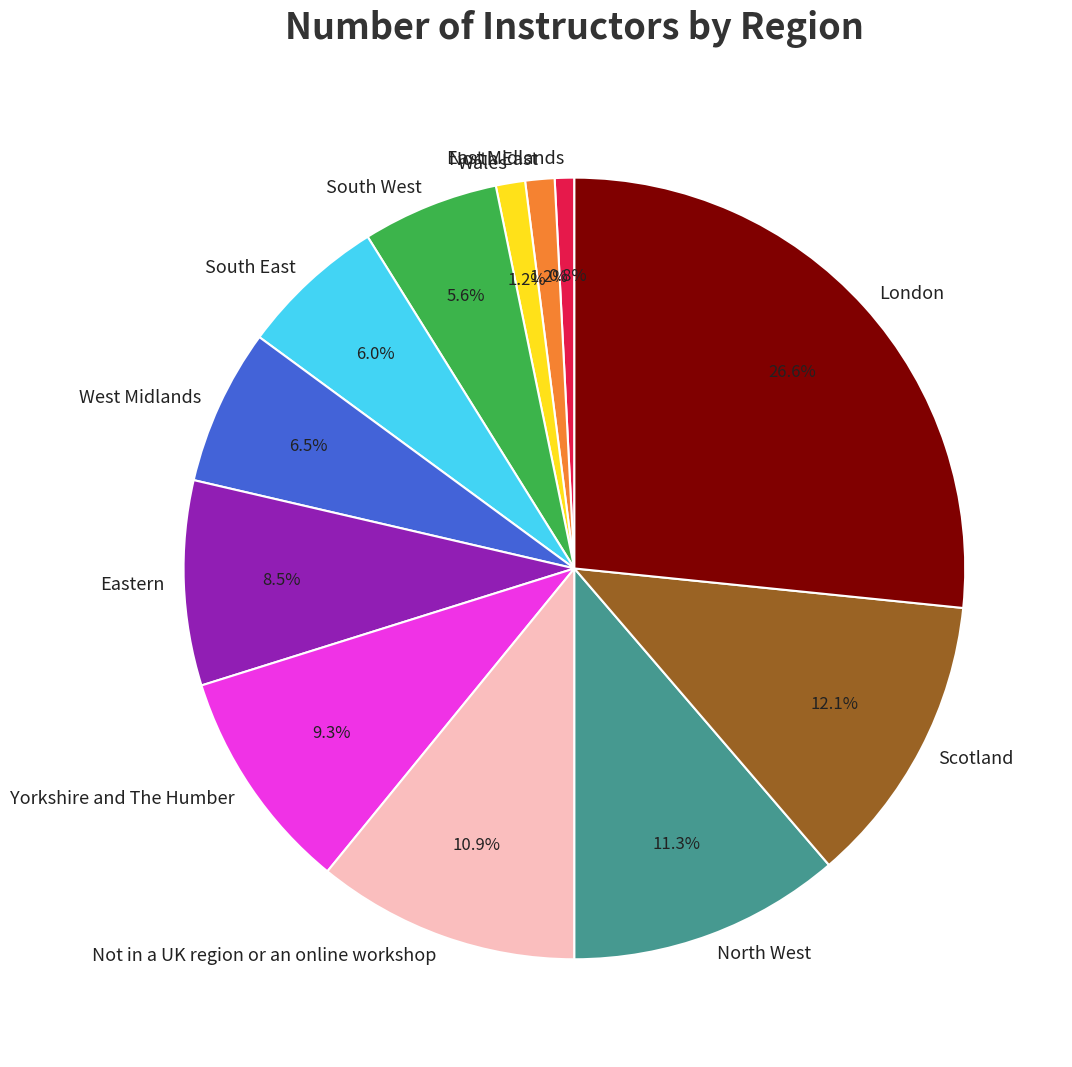

Combined, what portion of the pie is Wales and East Midlands?

2.0%